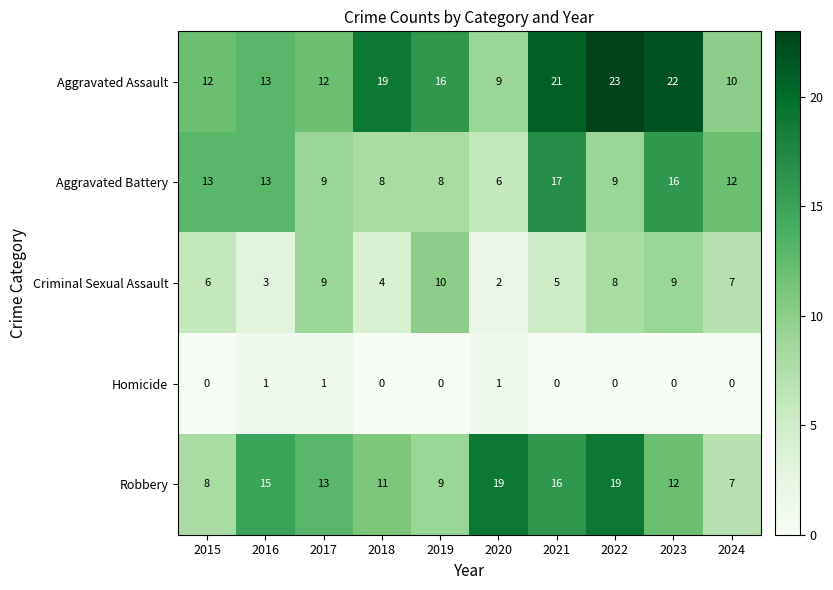

The value of Aggravated Battery at 2023 is 27. True or false?

False